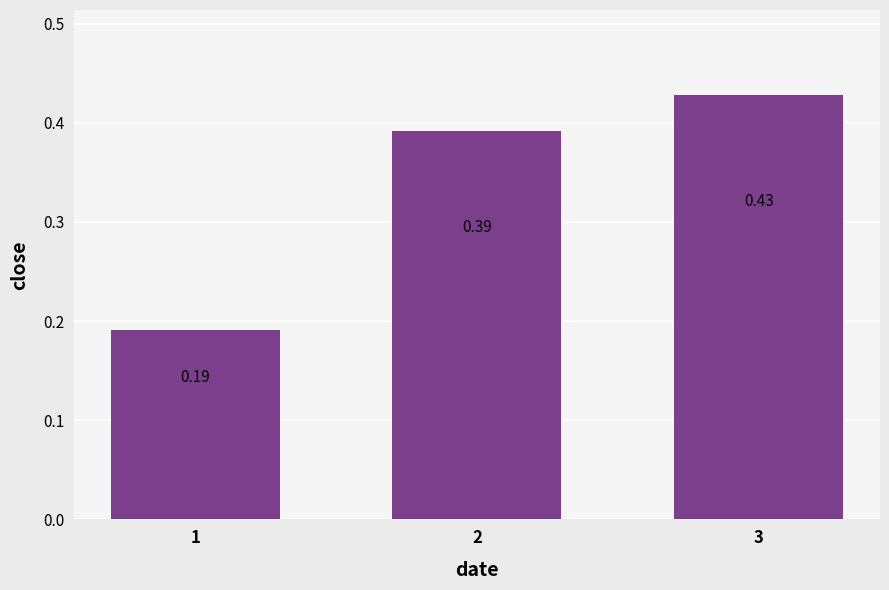

Between 2 and 3, which is larger?

3